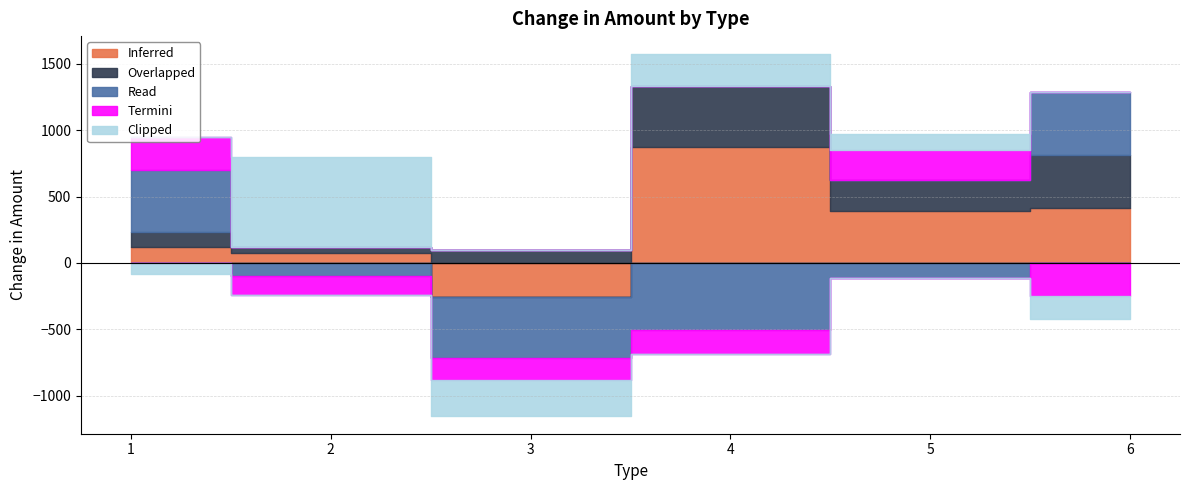

Does the chart have visible grid lines?

Yes